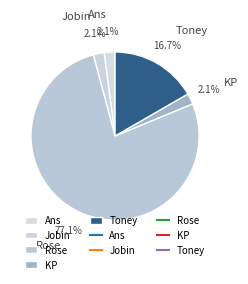

Between KP and Rose, which is larger?

Rose